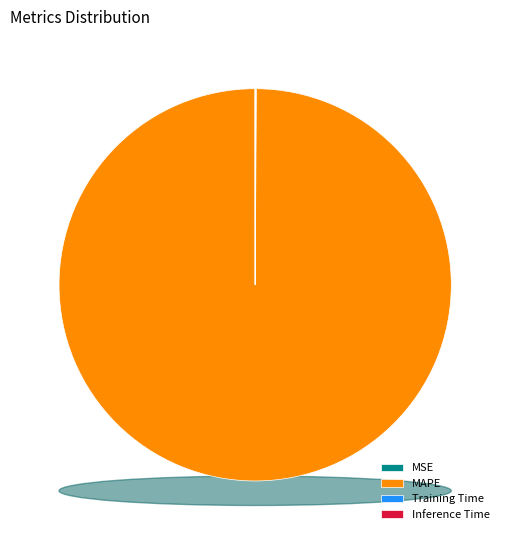

How many slices are in this pie chart?

4